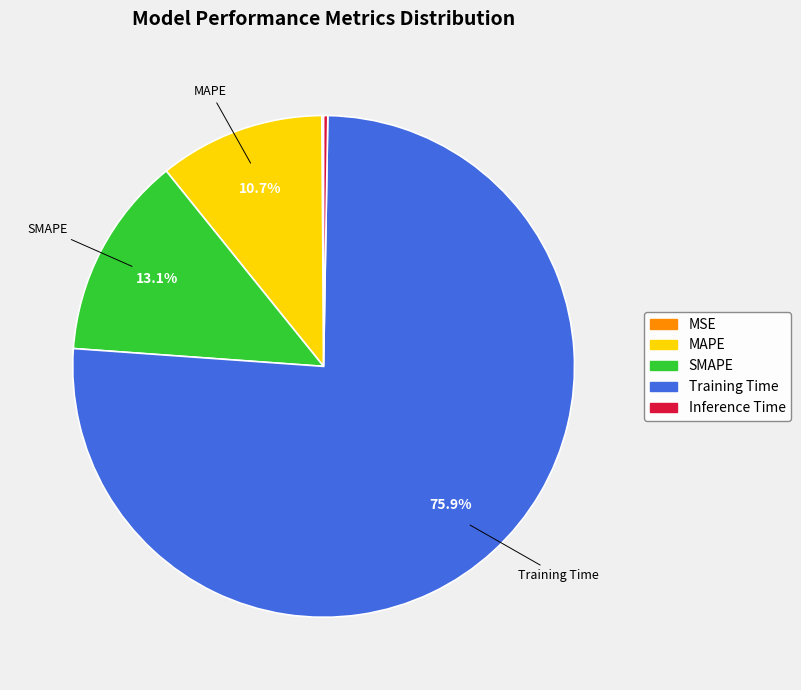

To the nearest percent, what is the average slice percentage?

20%